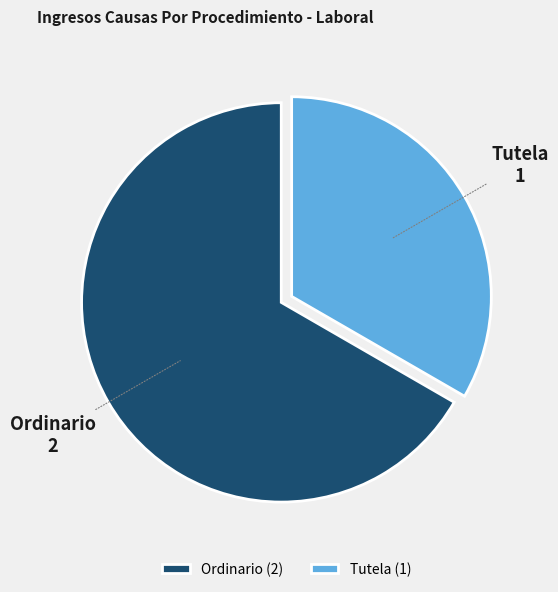

True or false: Tutela accounts for 33% of the total.

True